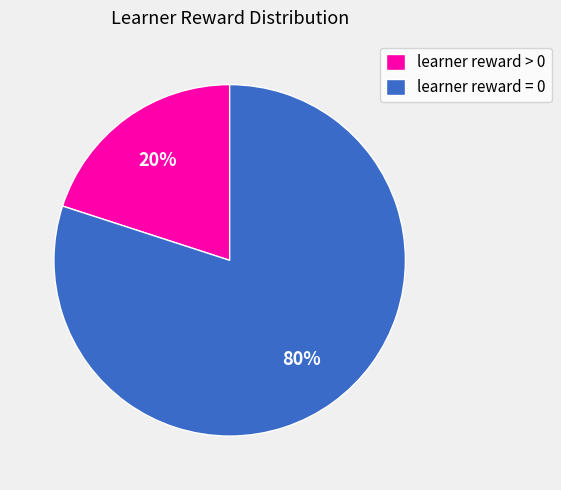

Count the number of slices in the pie.

2